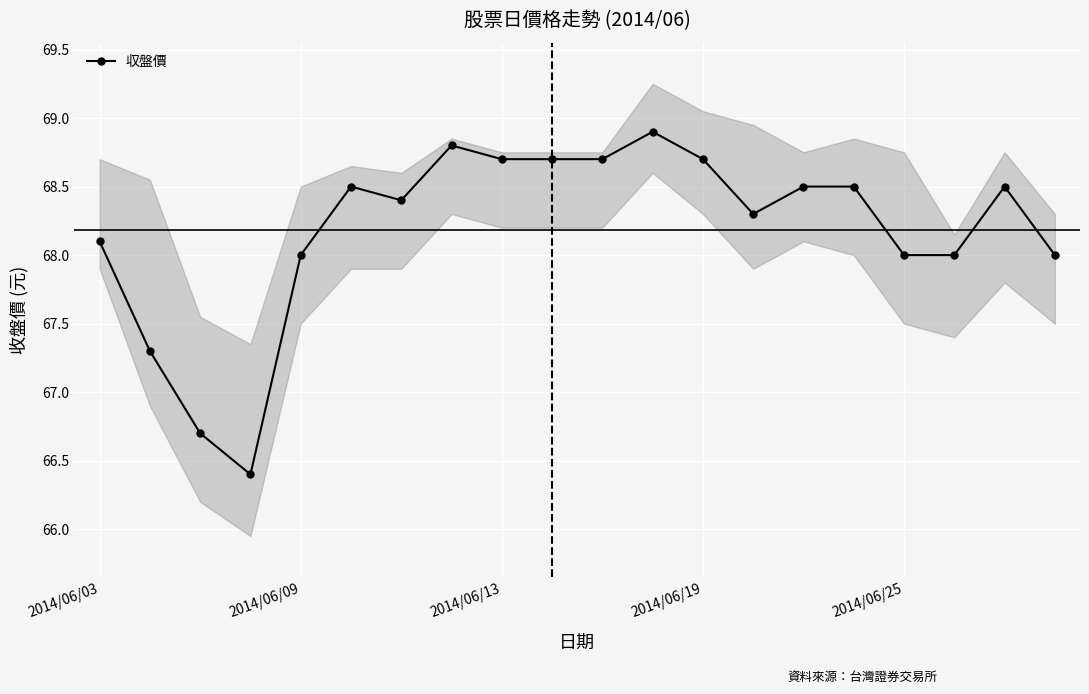

At which label does the data first exceed 68?

2014/06/03